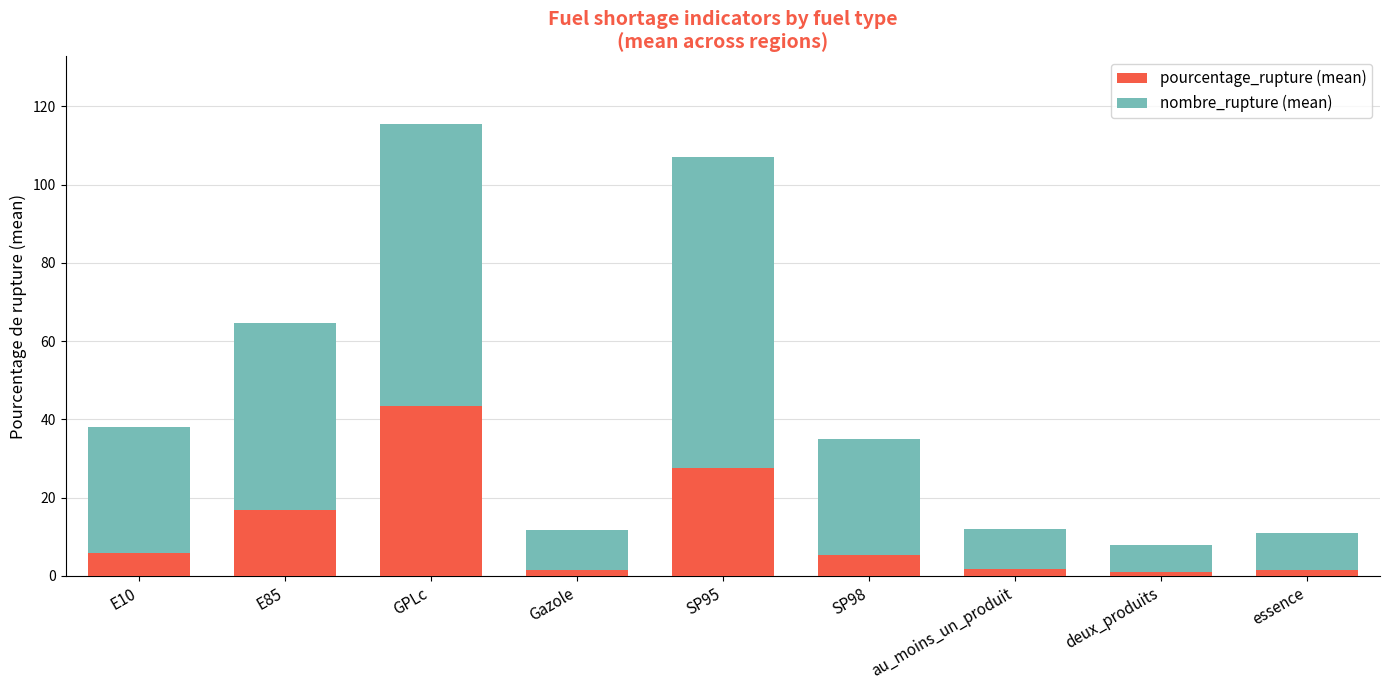

What is the maximum value for pourcentage_rupture (mean)?

43.3